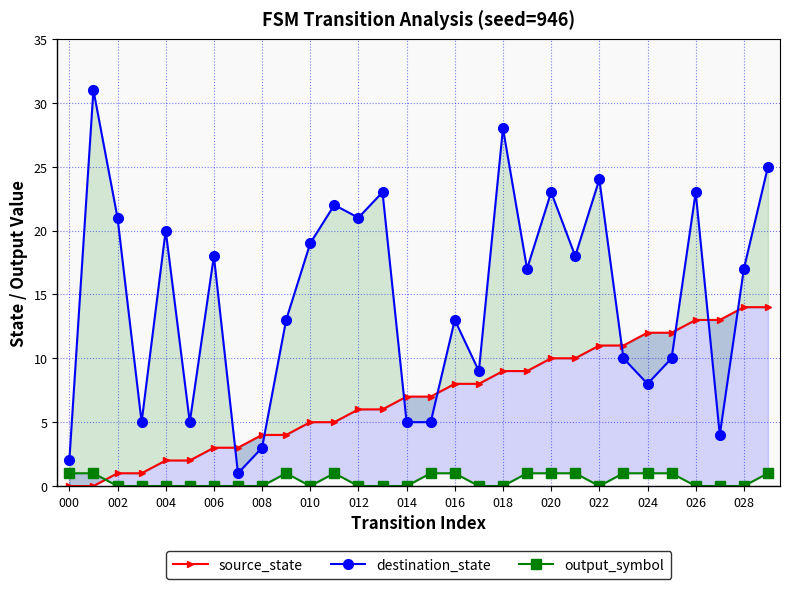

True or false: output_symbol has more than 2 interior local peaks.

False